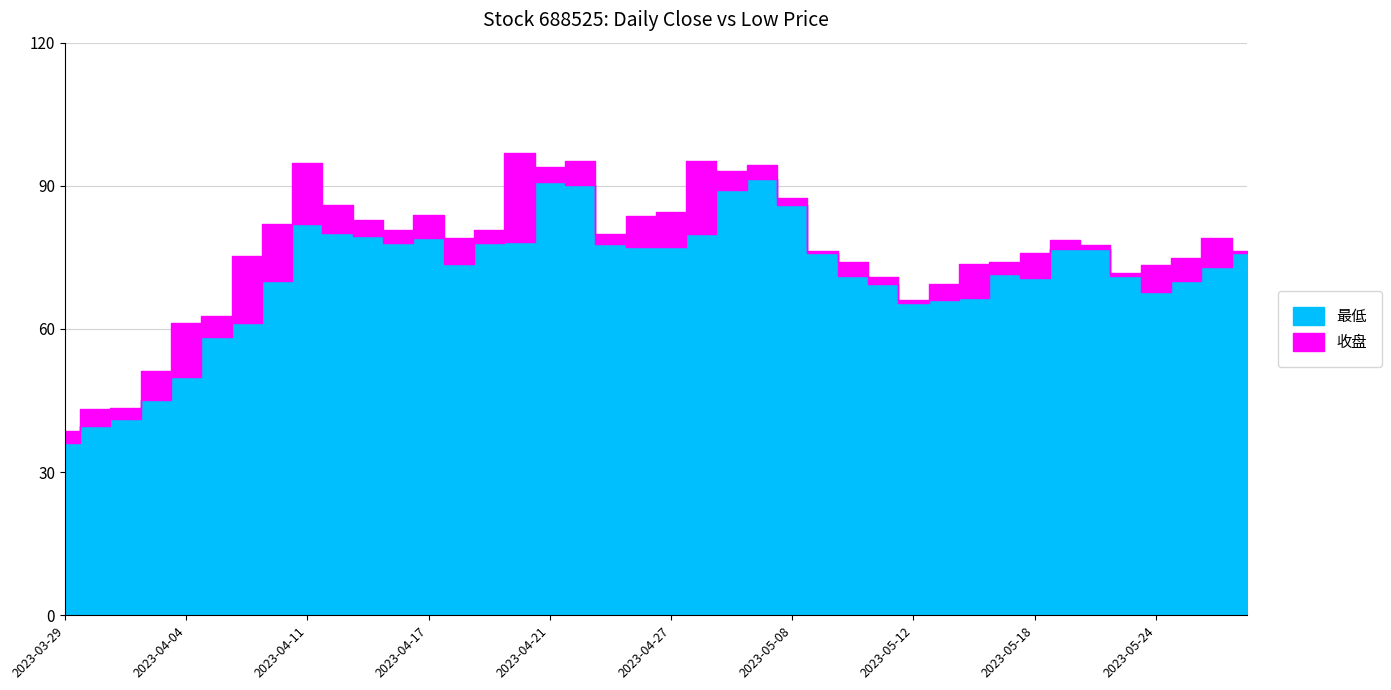

True or false: 收盘 and 最低 cross at least once.

False